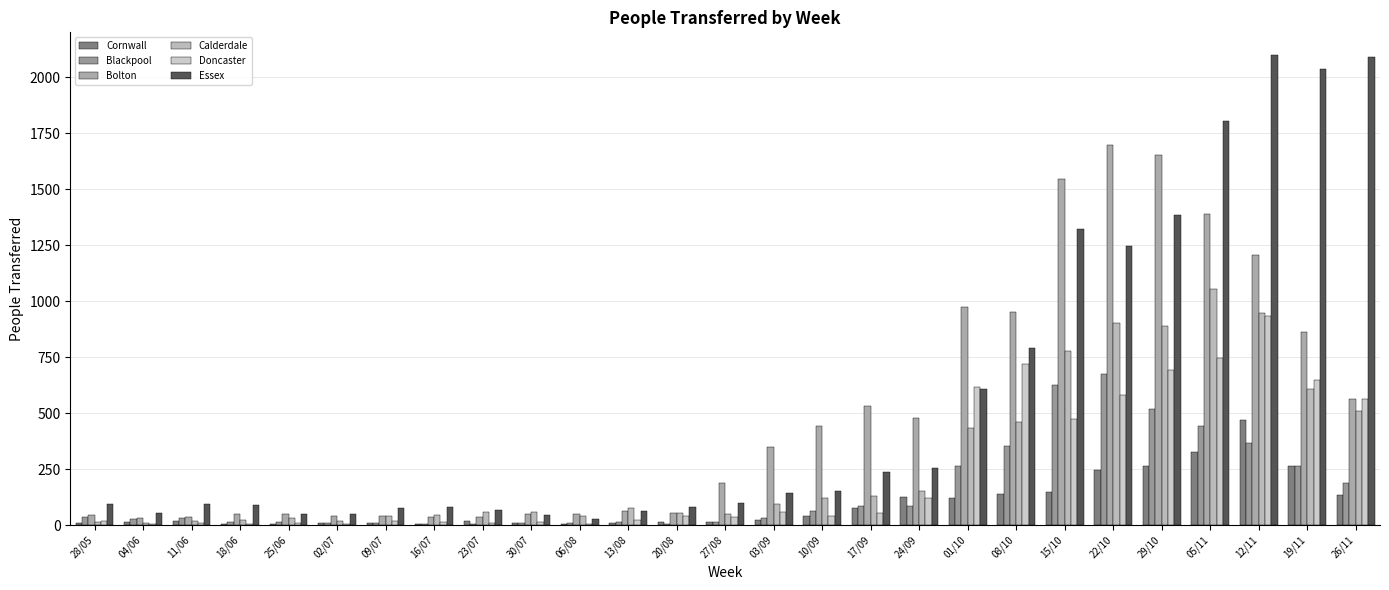

At how many categories does at least one series exceed 1806?

3